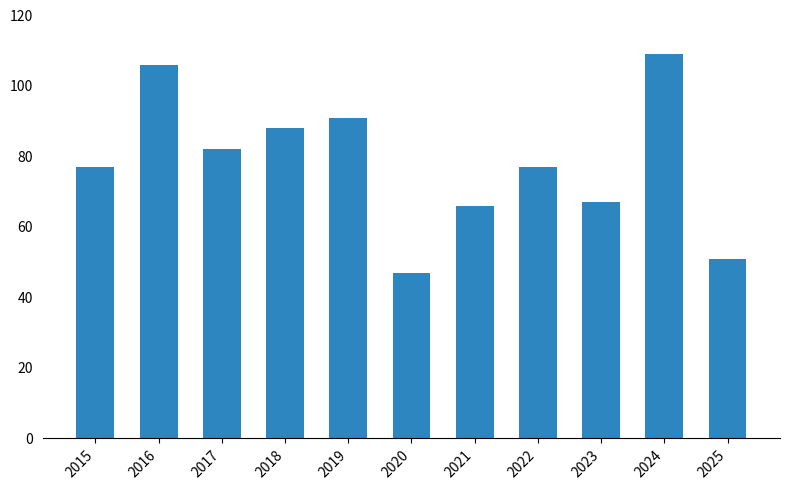

What is the ratio of the value at 2015 to the value at 2023?

1.1